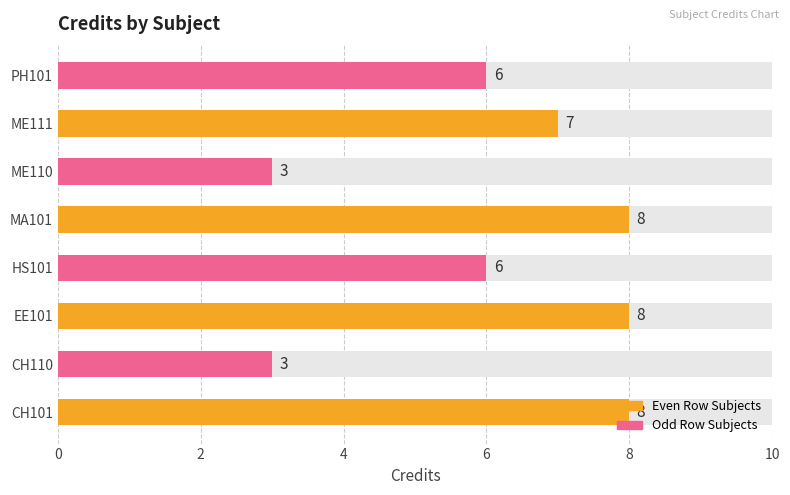

Count the values in the range 6 to 8.

6